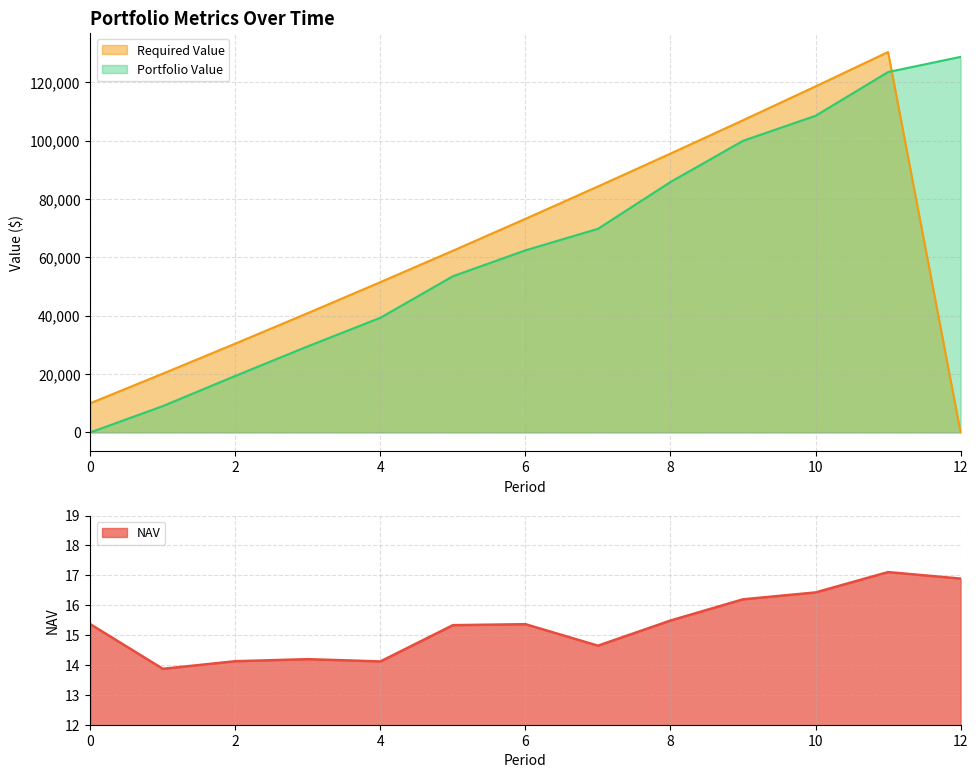

Where is NAV nearest to the value 15?

5